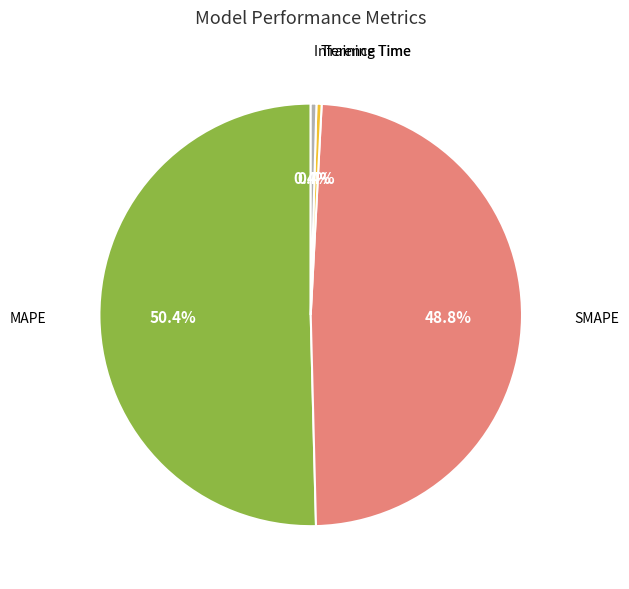

Is there a majority slice in this chart?

Yes